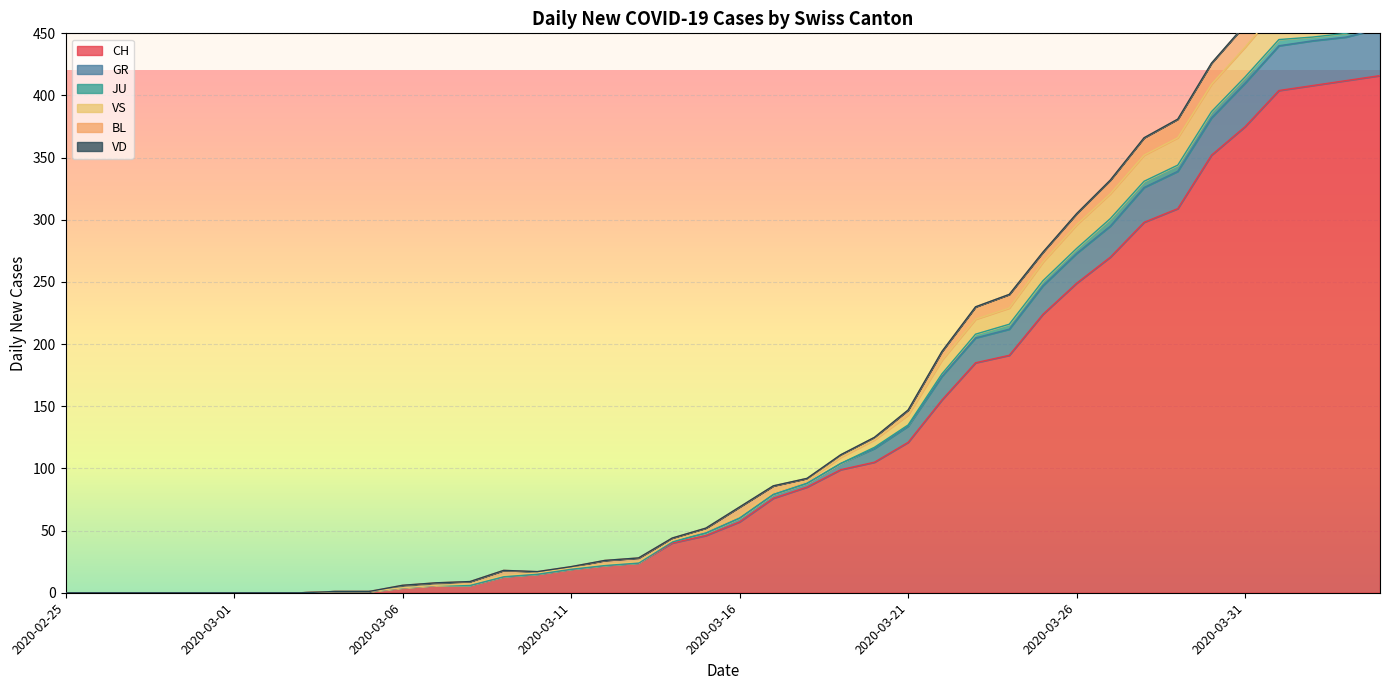

True or false: GR has more than 1 points higher than both neighbors.

False